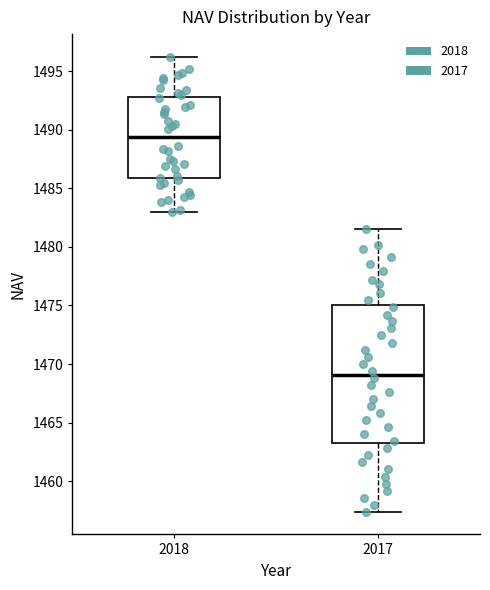

Which box's median line is the highest?

2018